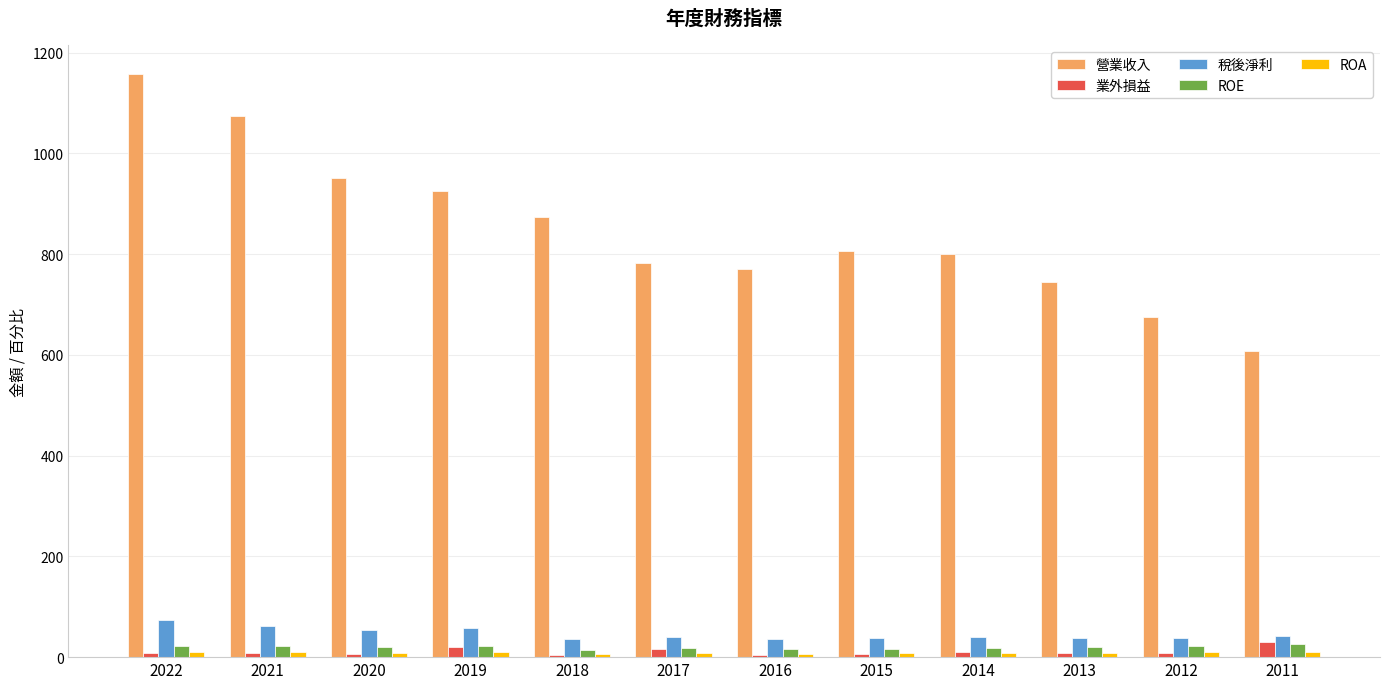

Is it true that 營業收入 equals 770.0 at 2016?

True